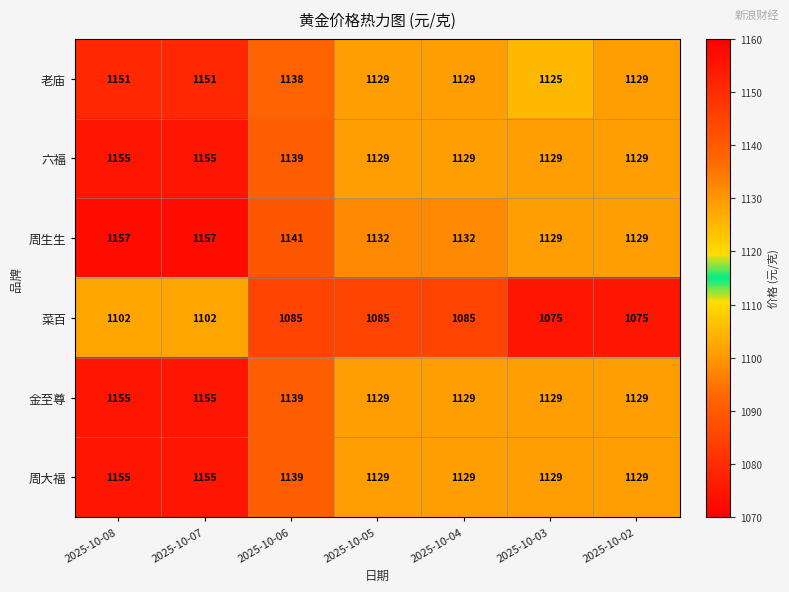

Between 2025-10-07 and 2025-10-02, which series saw the biggest shift?

周生生